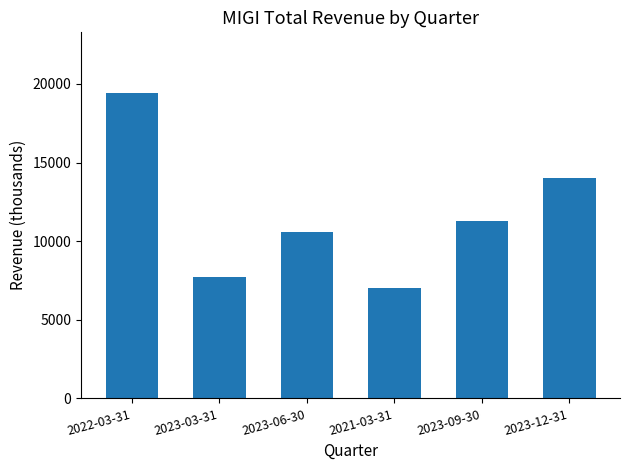

List the labels in order of value, largest first.

2022-03-31, 2023-12-31, 2023-09-30, 2023-06-30, 2023-03-31, 2021-03-31